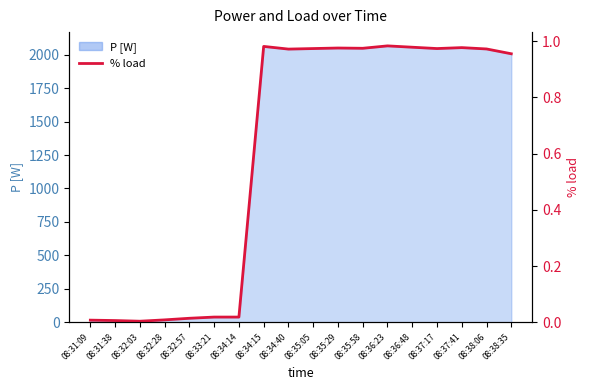

Rank the categories by value from highest to lowest.

08:36:23, 08:34:15, 08:36:48, 08:37:41, 08:35:29, 08:35:58, 08:35:05, 08:37:17, 08:38:06, 08:34:40, 08:38:35, 08:33:21, 08:34:14, 08:32:57, 08:32:28, 08:31:09, 08:31:38, 08:32:03